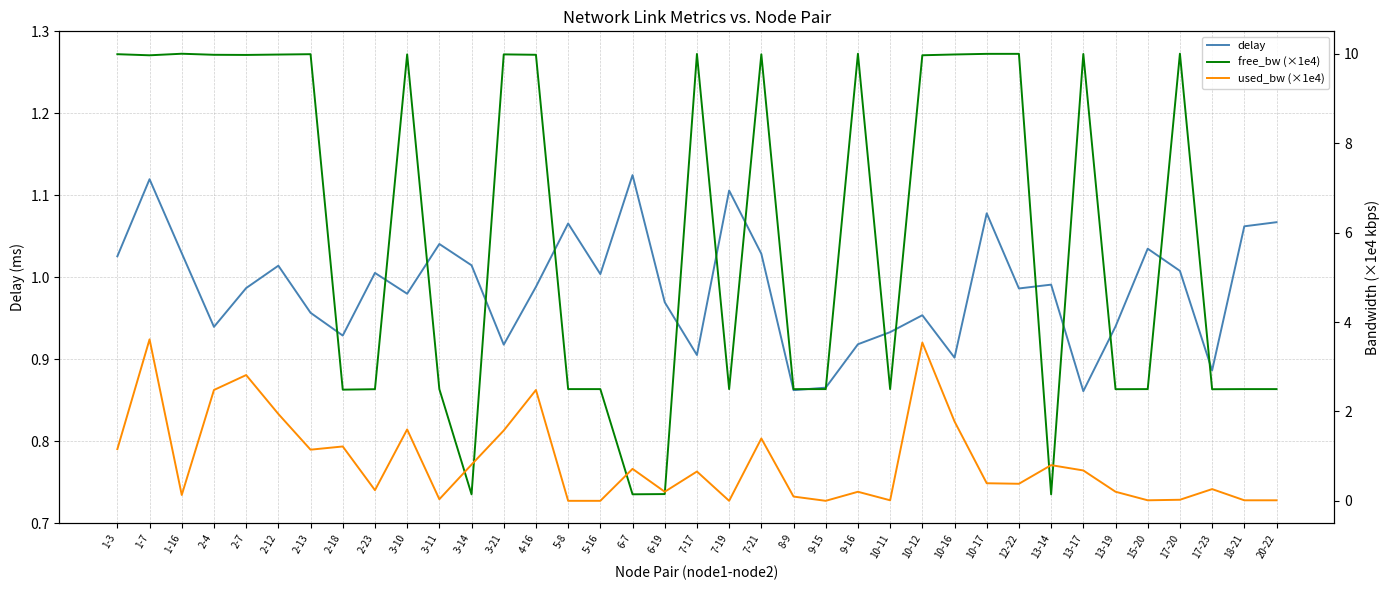

Read the delay value at 6-7.

1.1